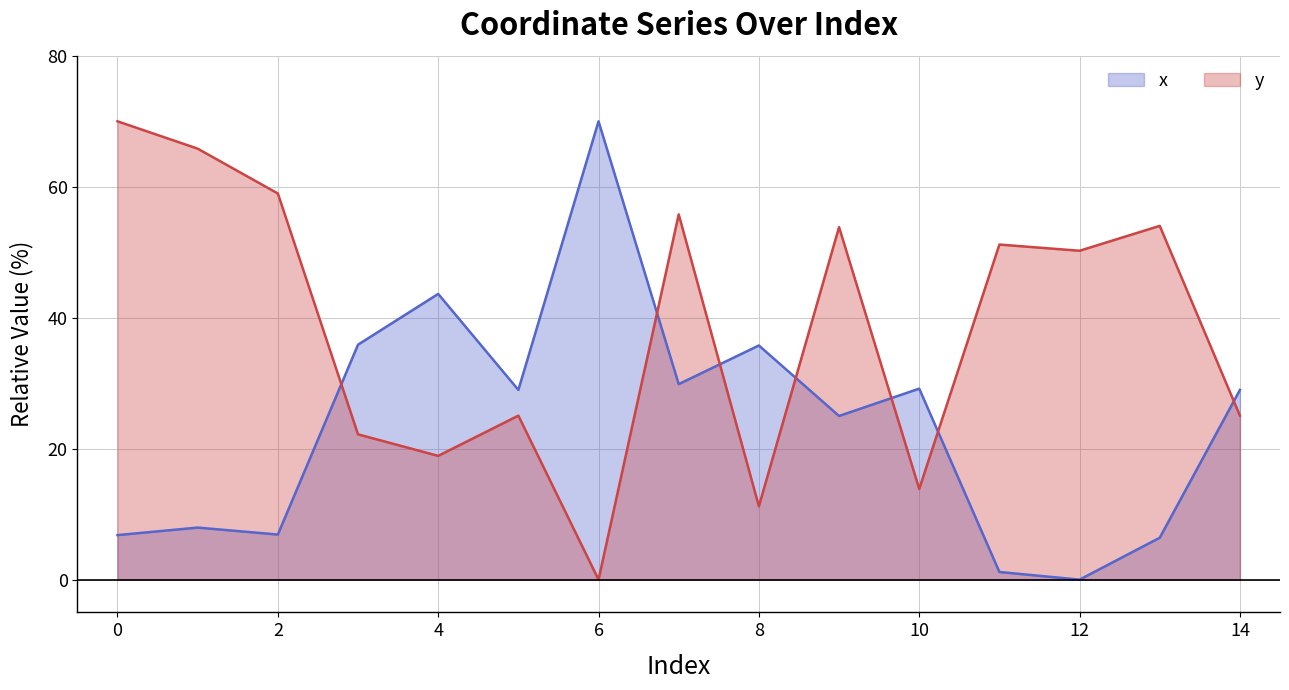

At how many categories does at least one series exceed 34?

12